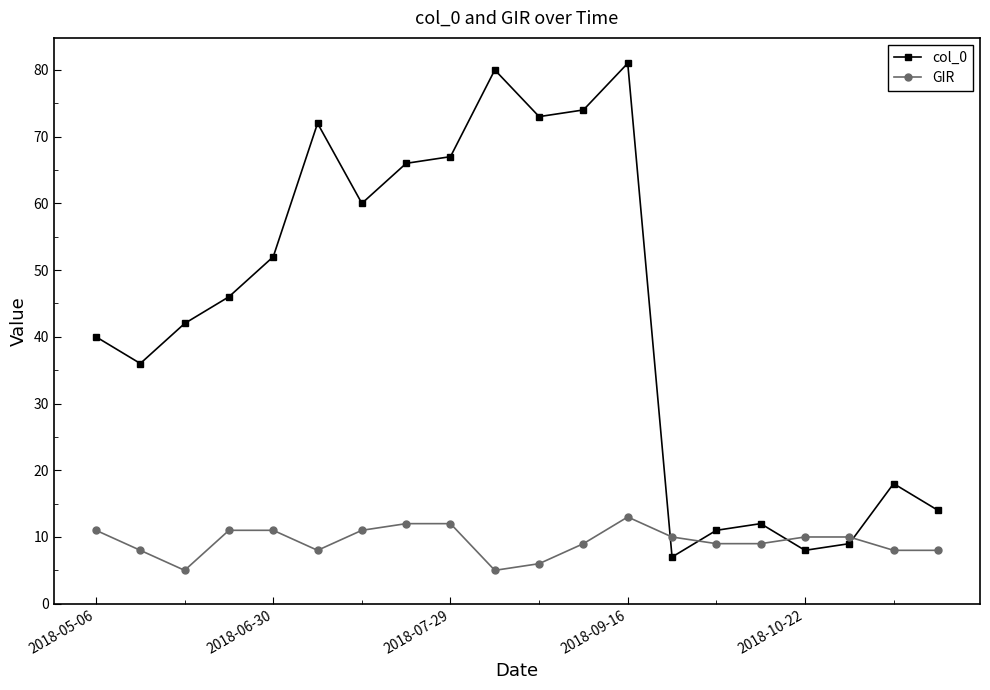

What is the difference between the maximum and minimum values in the GIR series?

8